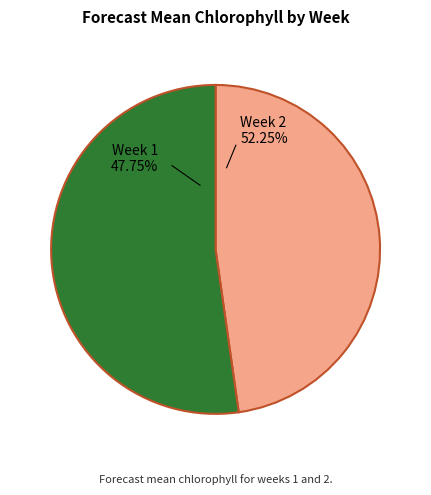

What percentage is NOT represented by Week 2?

47.8%